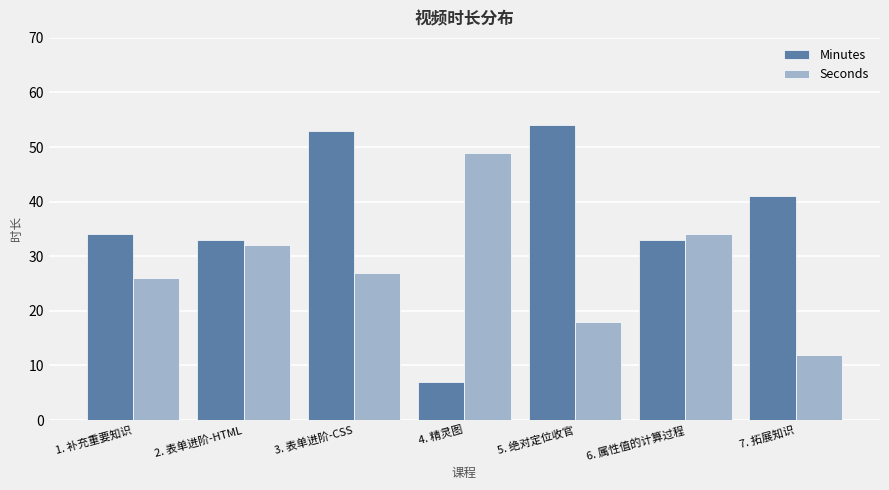

What is the label of the 7th bar from the right?

1. 补充重要知识